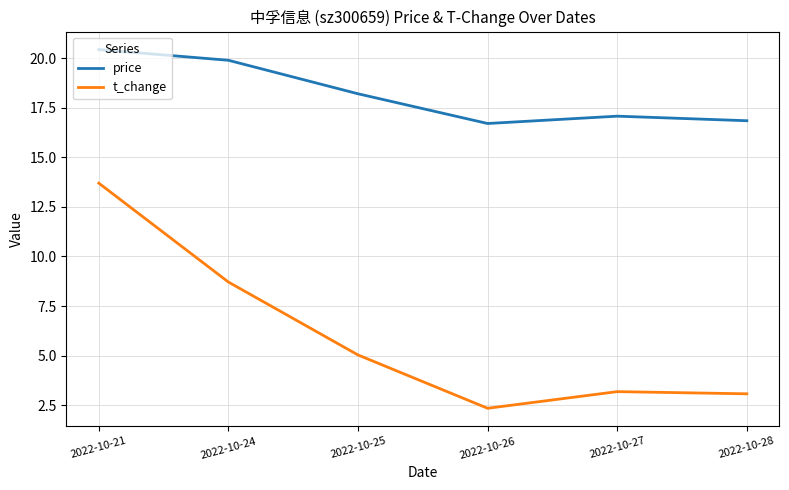

Which category has the lowest value across all series?

2022-10-26